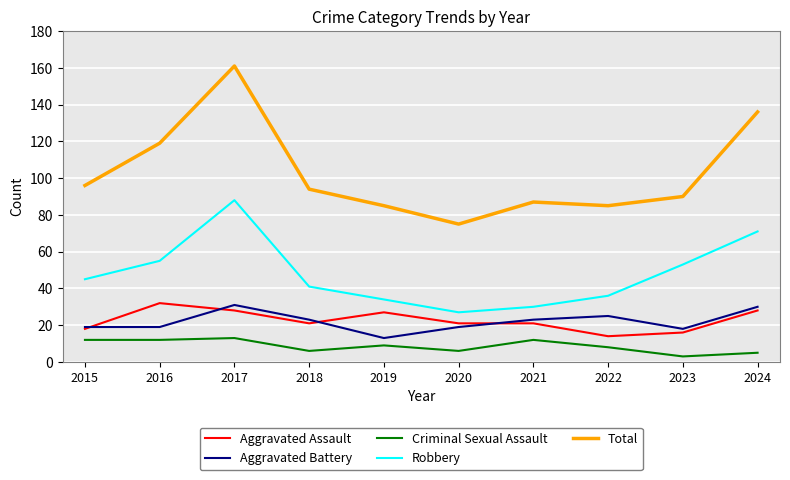

Rank the series at 2019 from highest to lowest value.

Total, Robbery, Aggravated Assault, Aggravated Battery, Criminal Sexual Assault